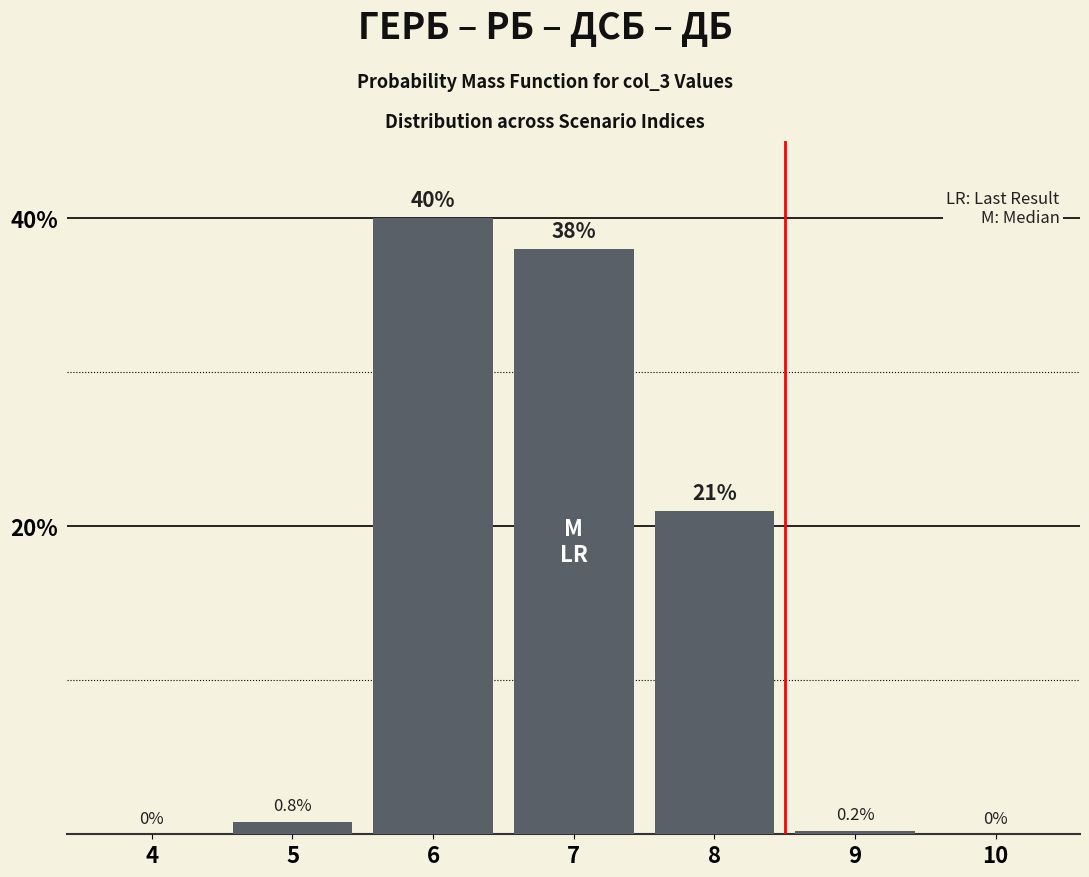

Reading left to right, list all the values displayed in this chart.

4=0.0	5=0.8	6=40.0	7=38.0	8=21.0	9=0.2	10=0.0